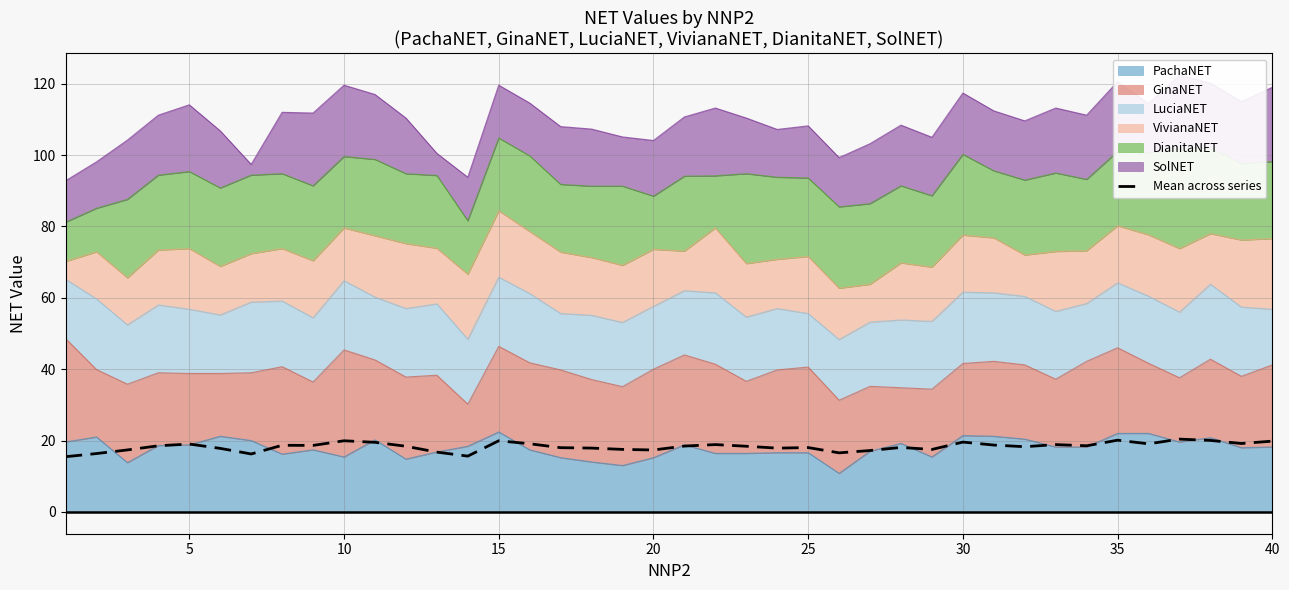

Does the chart display data point markers on the line(s)?

No